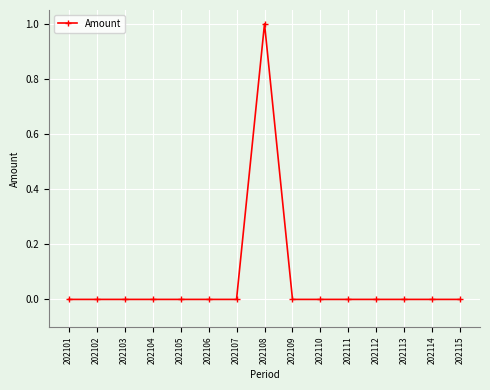

True or false: the data has more than 0 interior local peaks.

True